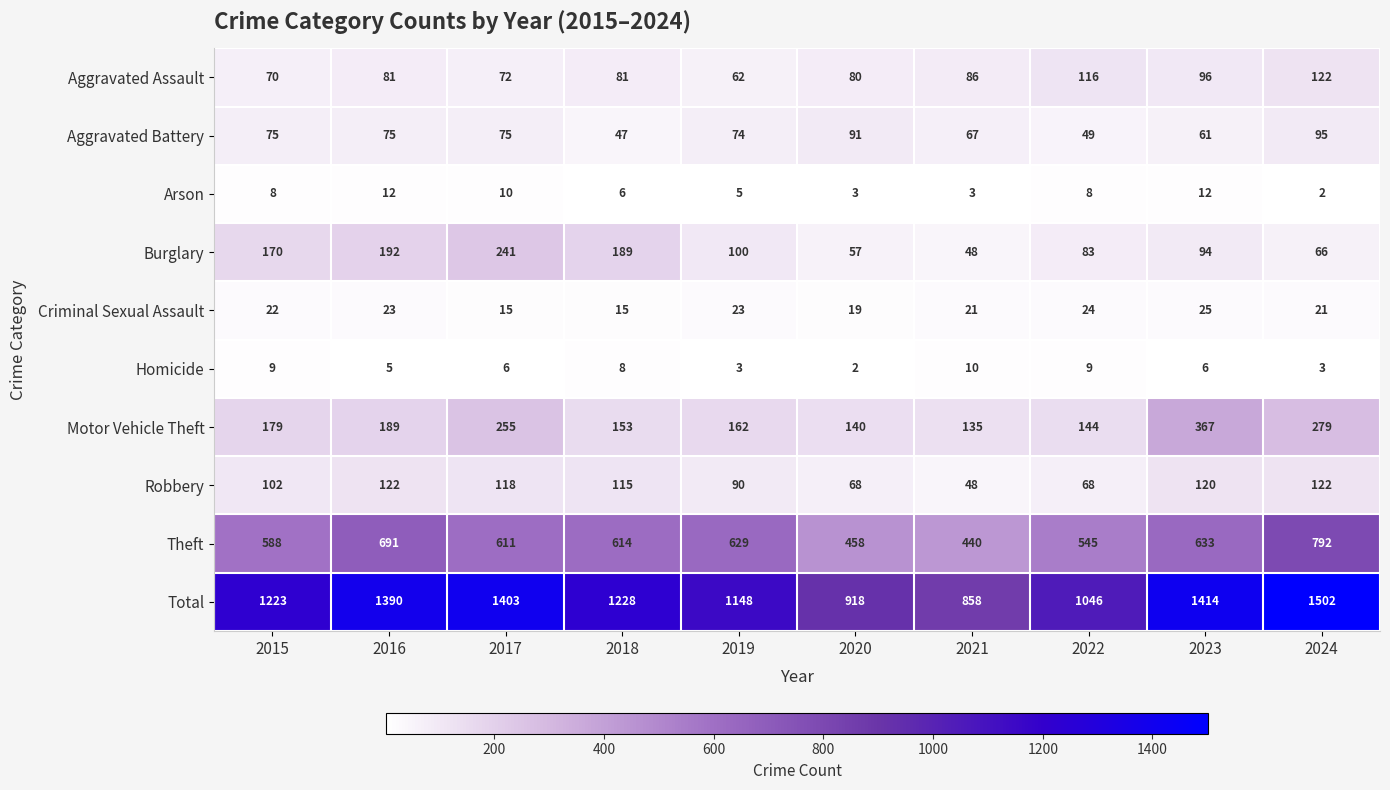

True or false: Robbery has a value of 108 at 2022.

False